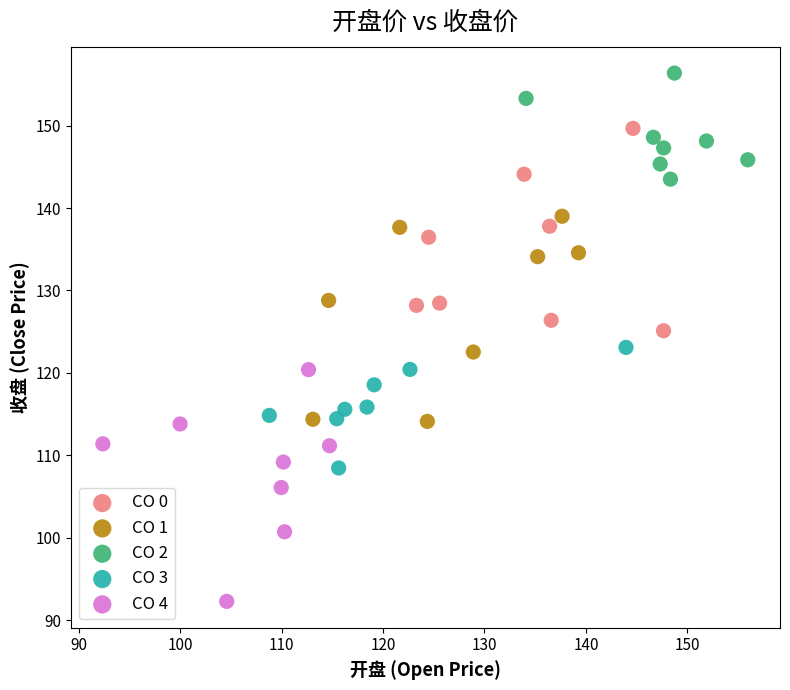

Which series reaches the minimum Y coordinate?

CO 4